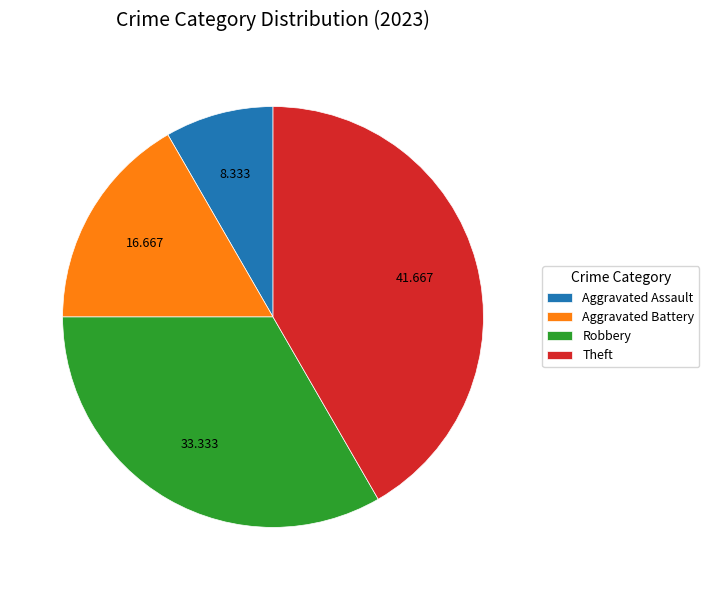

Rank the categories by value from lowest to highest.

Aggravated Assault, Aggravated Battery, Robbery, Theft